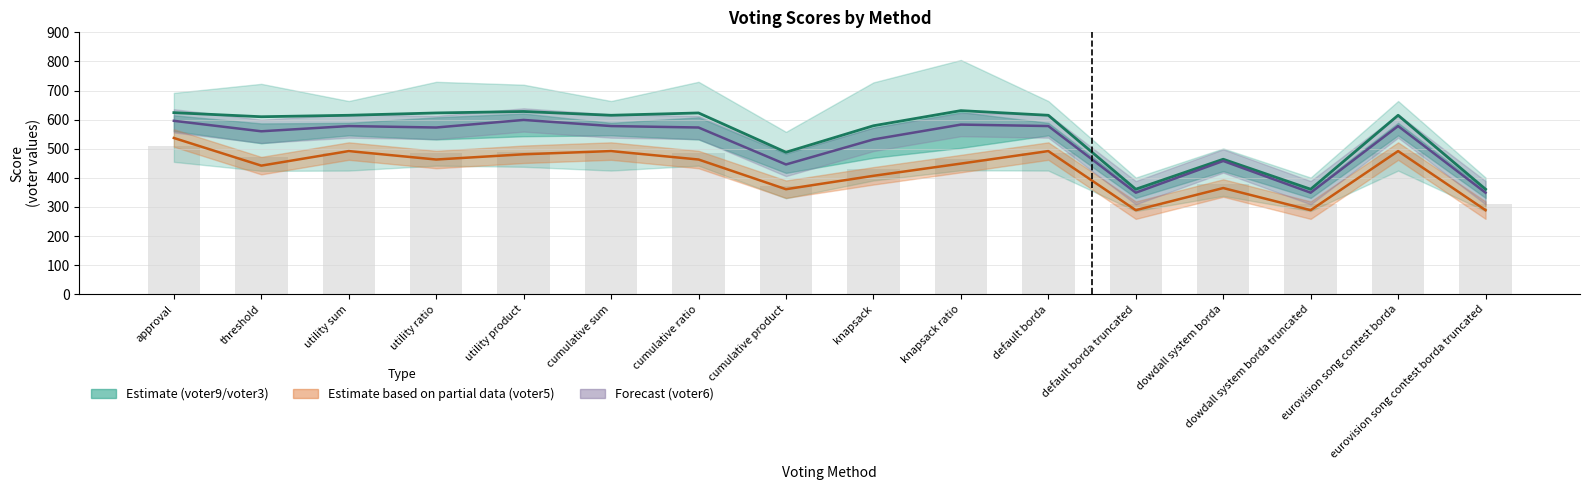

How many values in the voter6 line series are below 573?

7